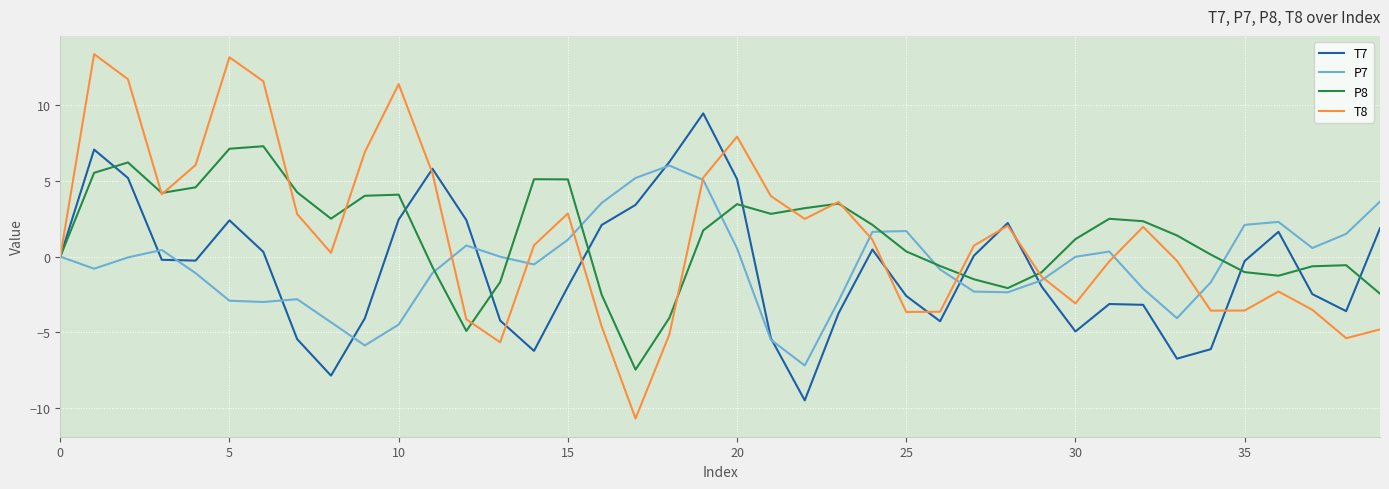

What is the average value of the T7 series?

-0.7